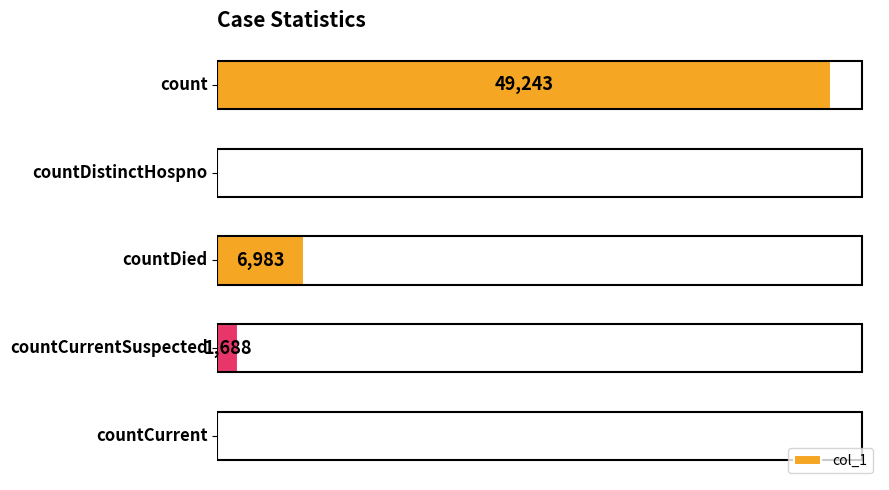

Which label corresponds to the largest value in the chart?

count